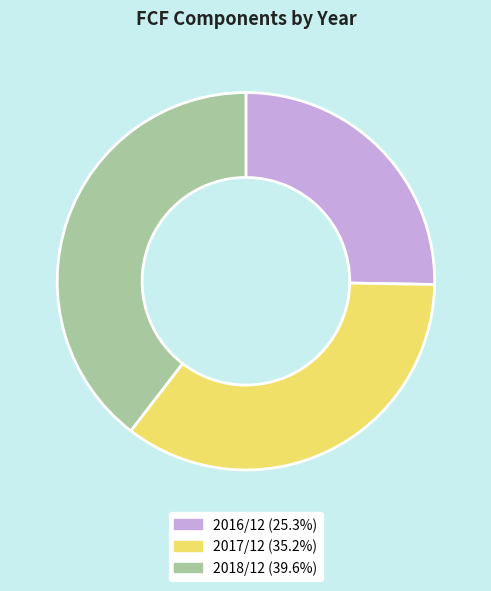

Which category has the smallest portion of the pie?

2016/12